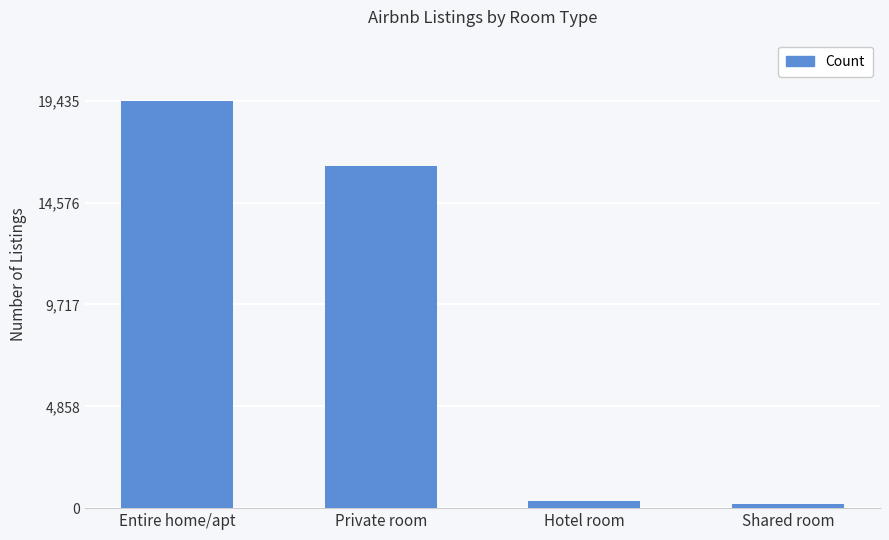

The chart shows a value of 8468 at Entire home/apt. True or false?

False